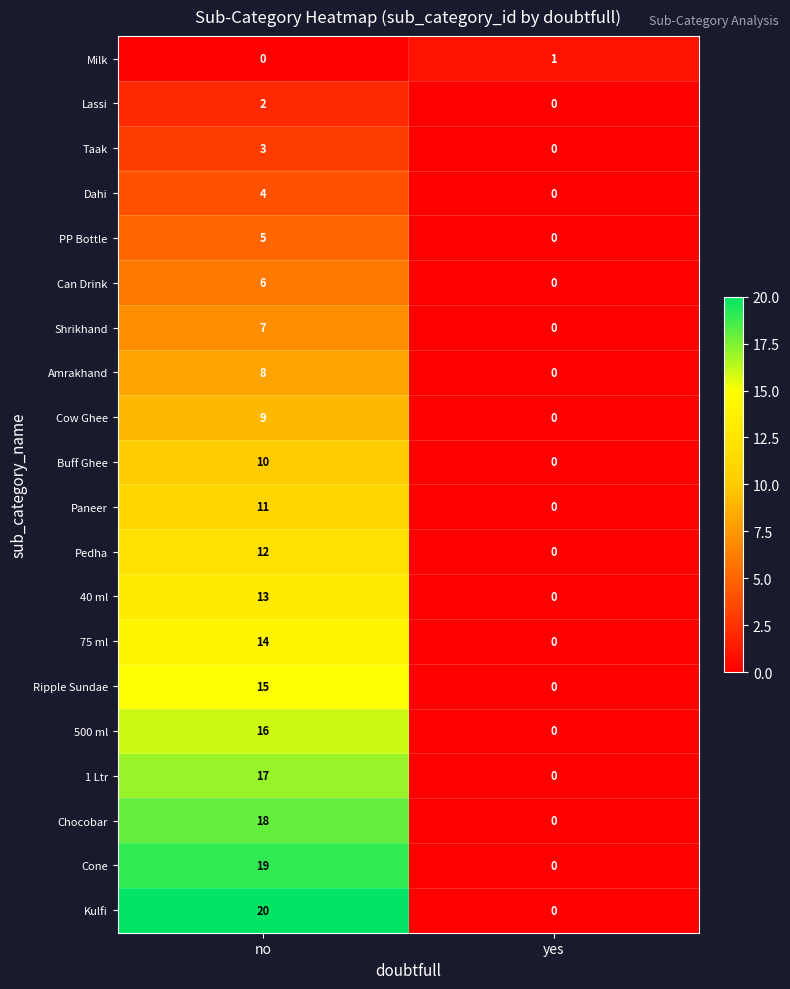

The value of Kulfi at no is 20. True or false?

True